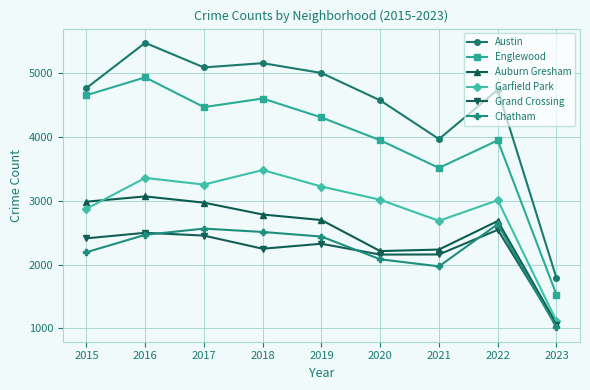

Which series has the widest spread of values?

Austin